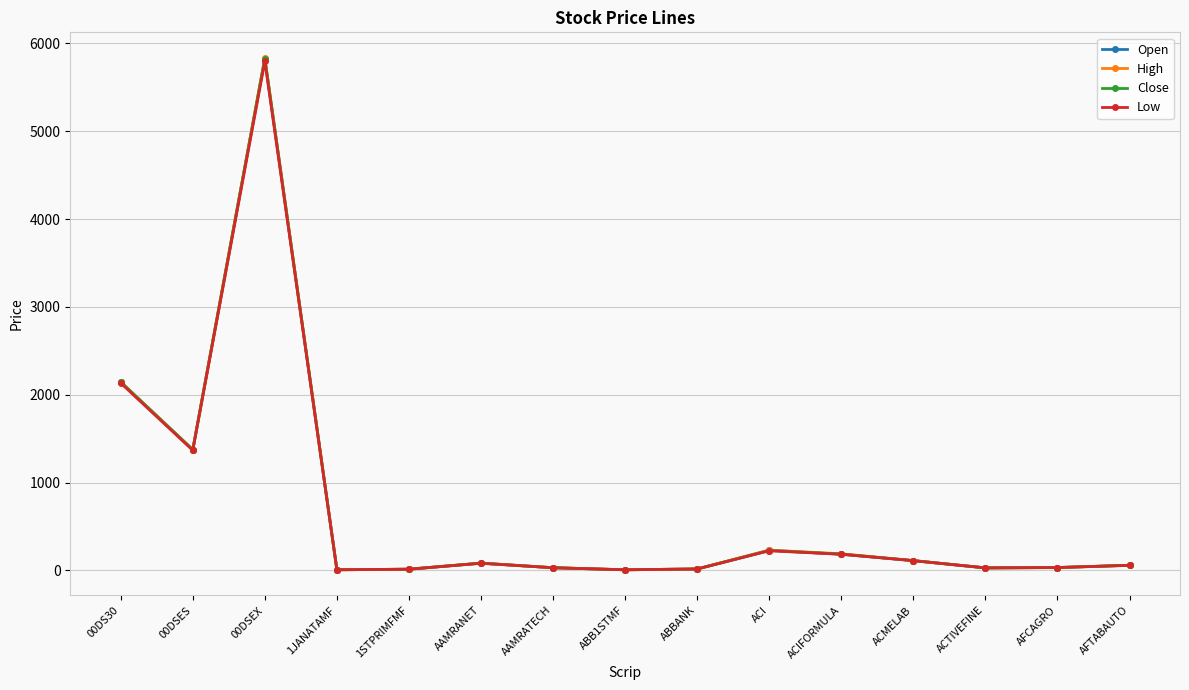

What is the sum of all Open values?

10130.5